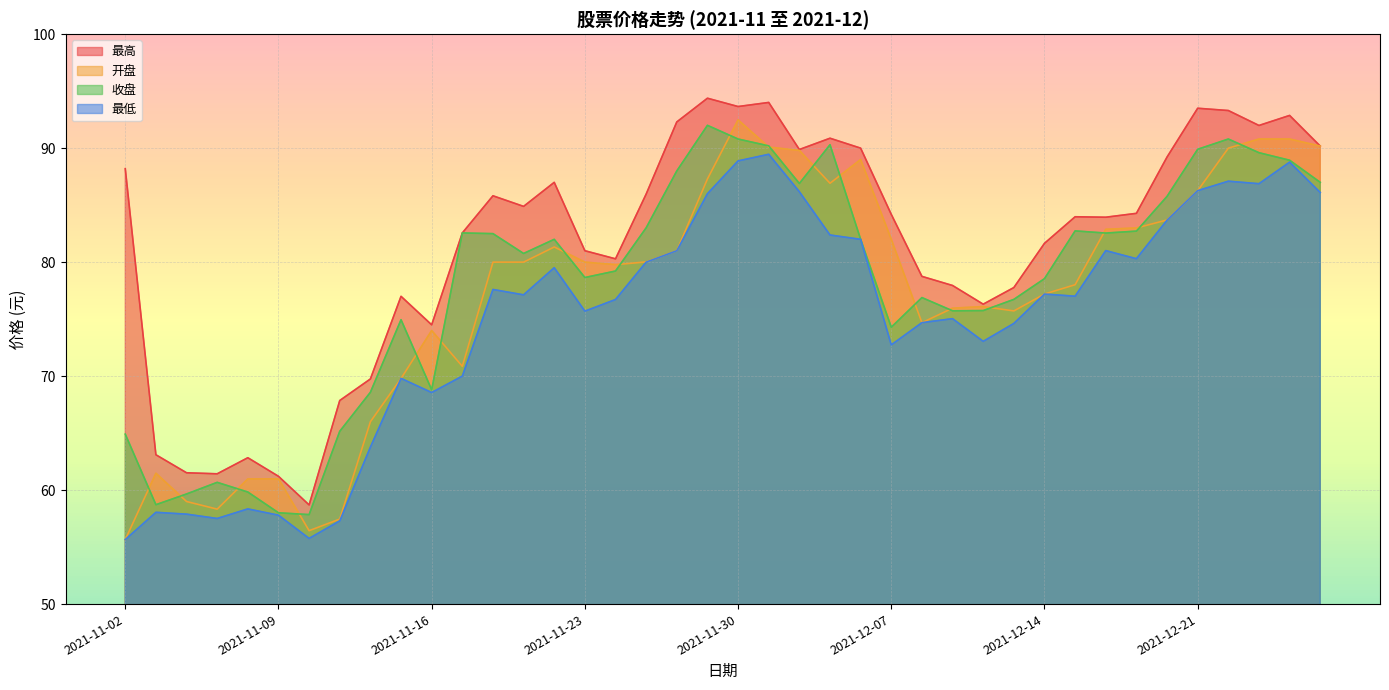

True or false: 最低 has a value of 32.2 at 2021-11-08.

False